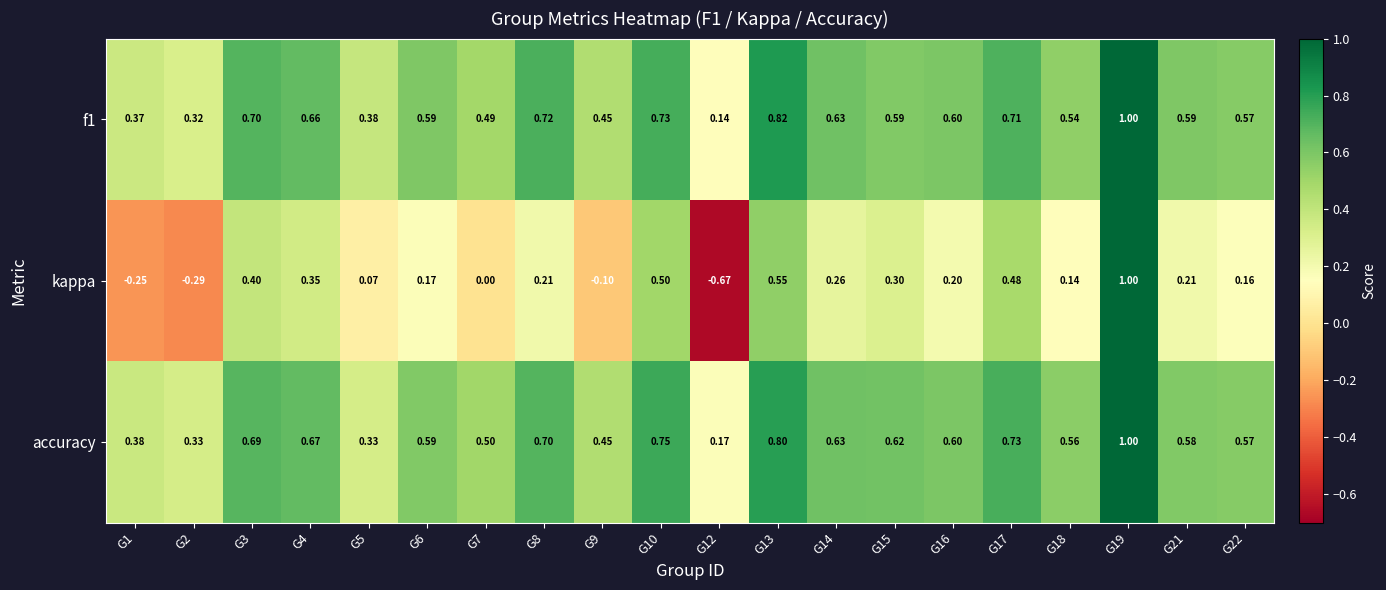

What is the total value across all series at G3?

1.8